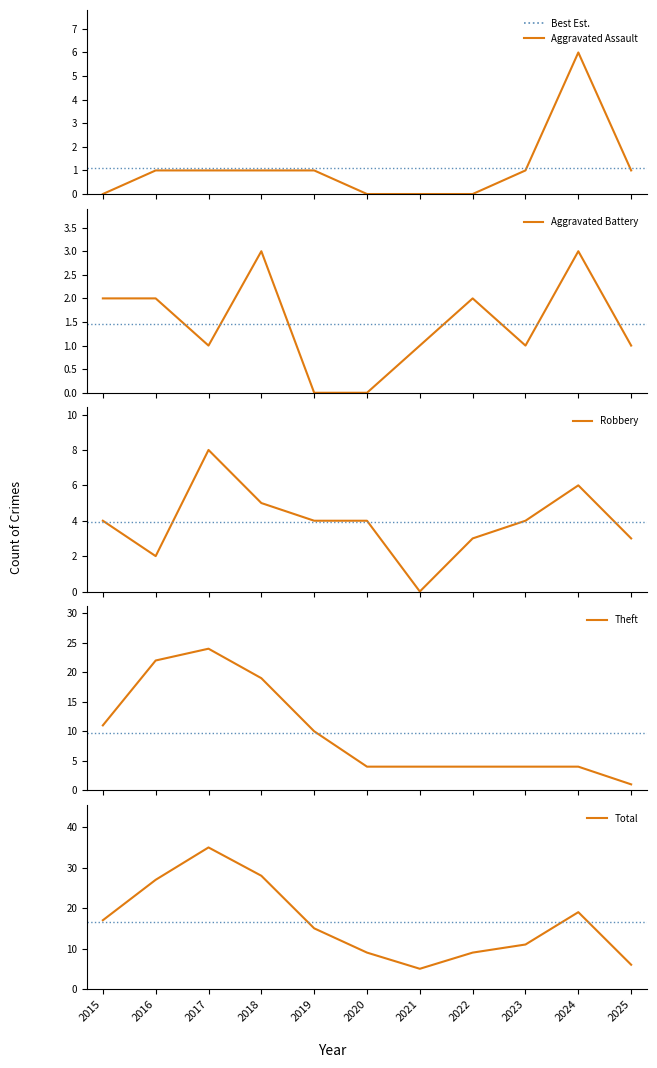

How many values in the Total series are below 15?

5